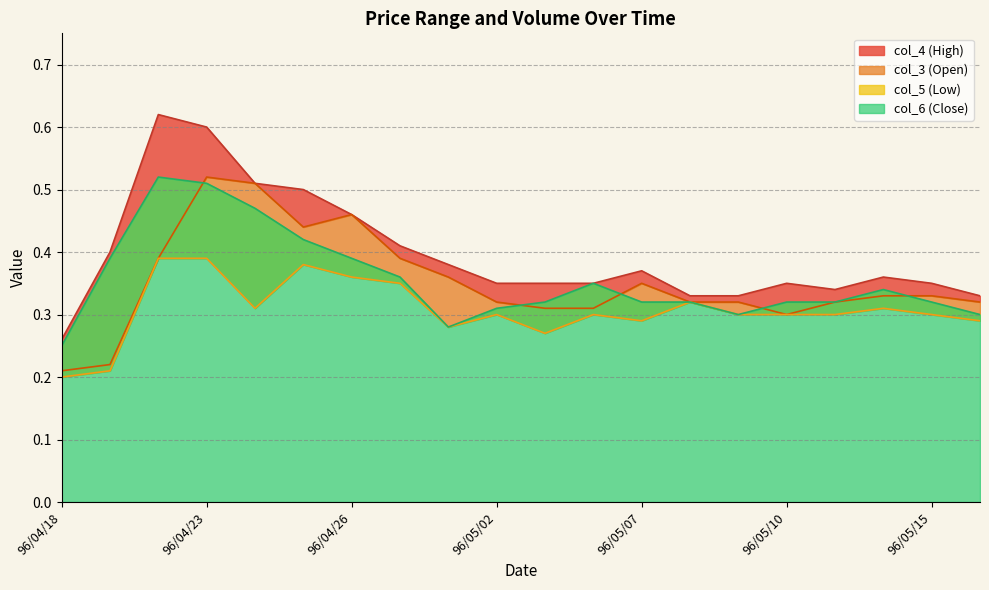

Which series has the widest spread of values?

col_4